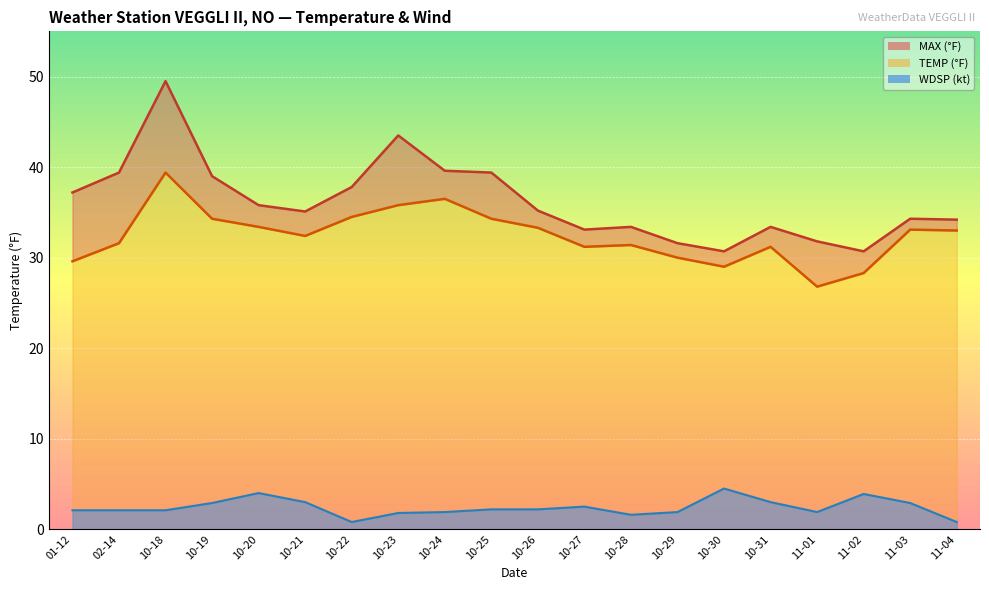

What are all the series names shown in the legend?

TEMP, MAX, WDSP